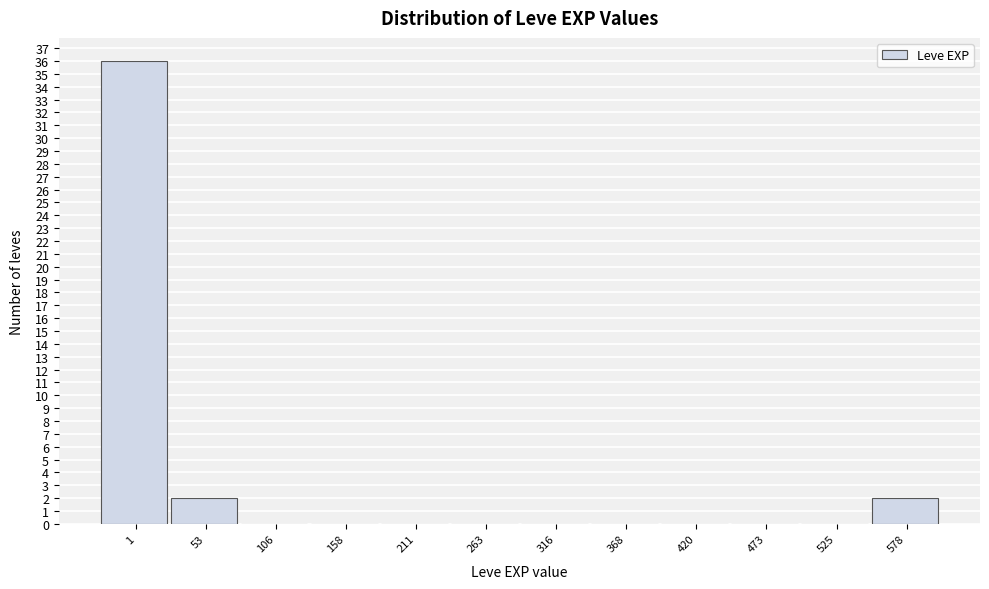

Reading left to right, transcribe all the data shown in this chart.

1=36	53=2	106=0	158=0	211=0	263=0	316=0	368=0	420=0	473=0	525=0	578=2